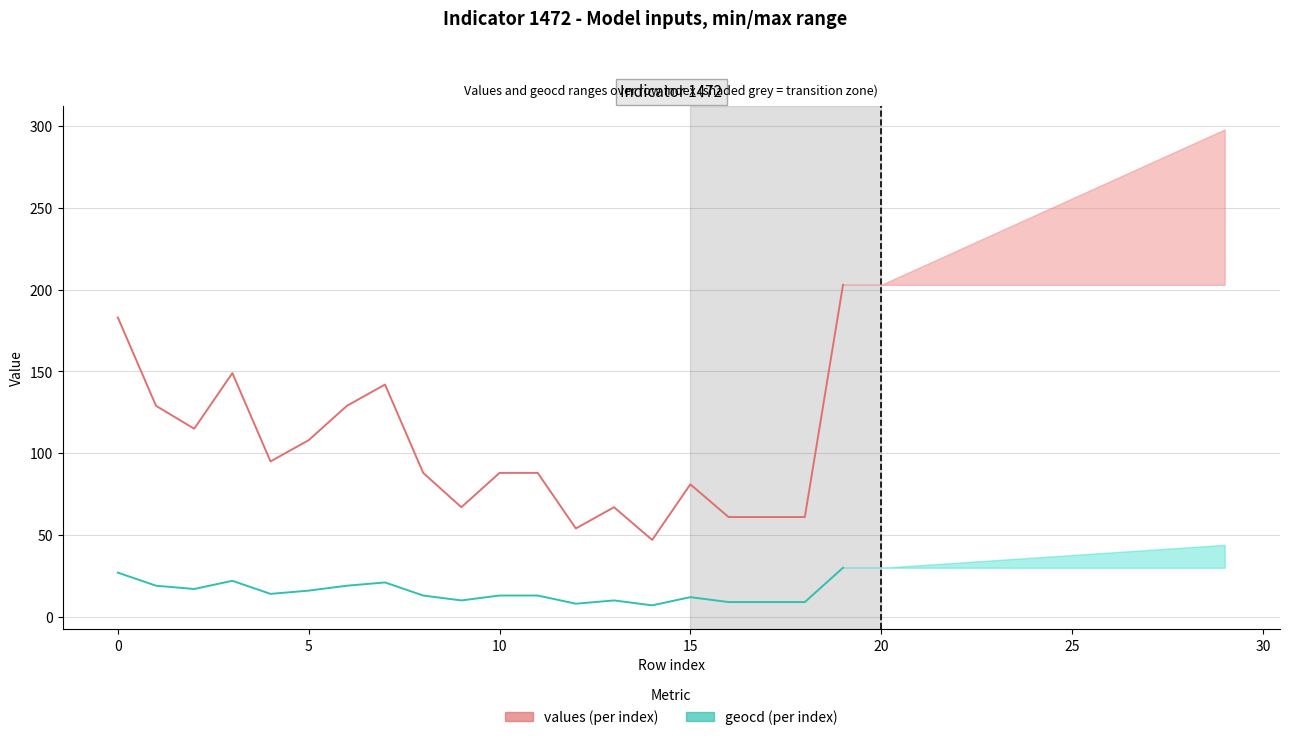

True or false: values (historical) and geocd (historical) cross at least once.

False